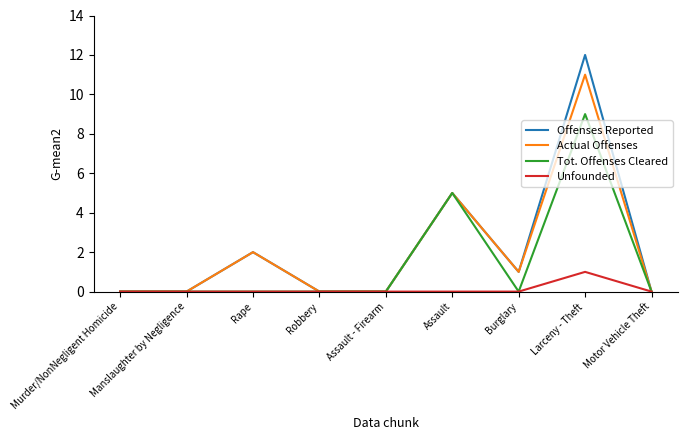

Count the Unfounded values in the range 0 to 1.

9